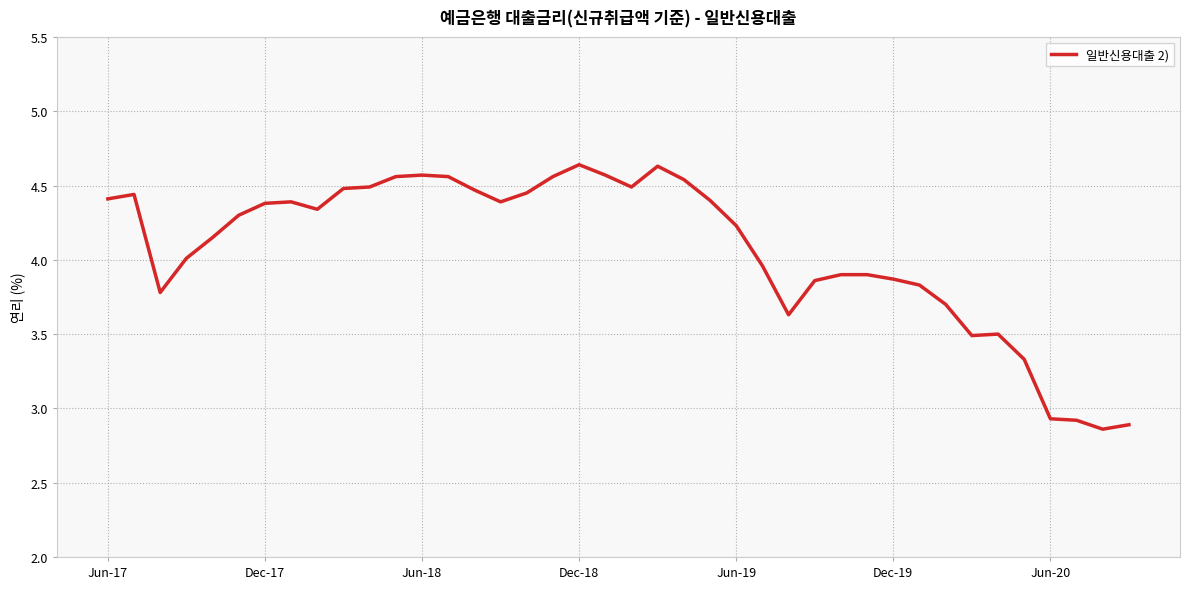

What is the difference between the maximum and minimum values?

1.8